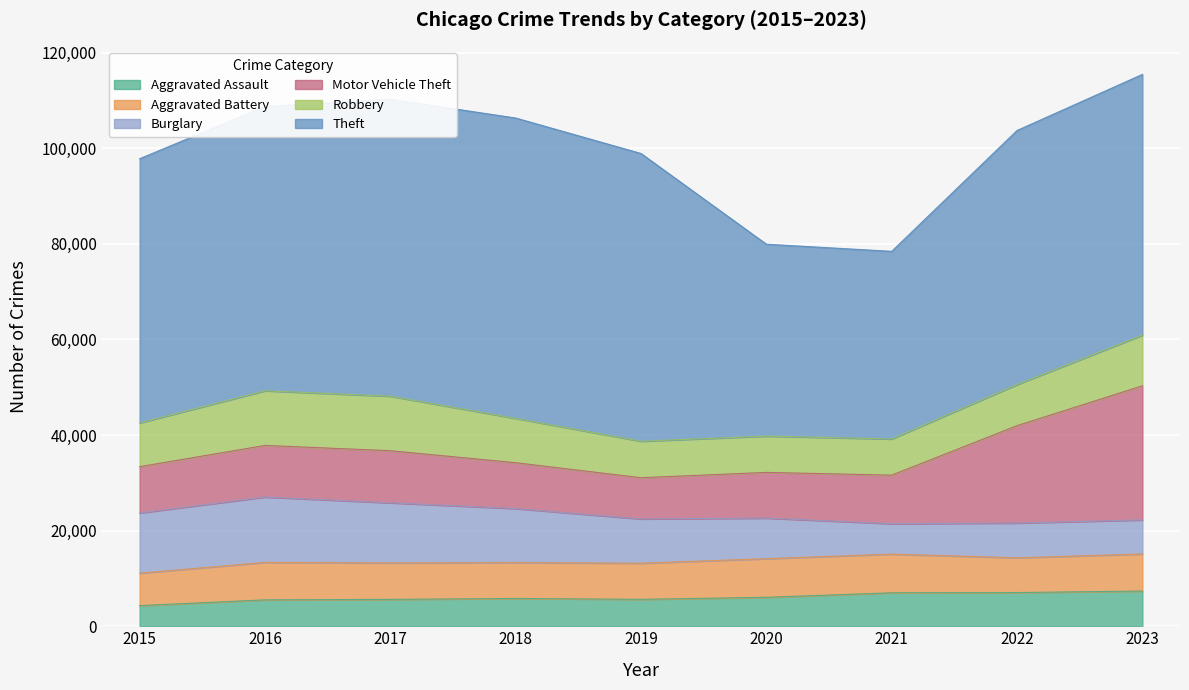

At which label is Aggravated Assault closest to 5842?

2018